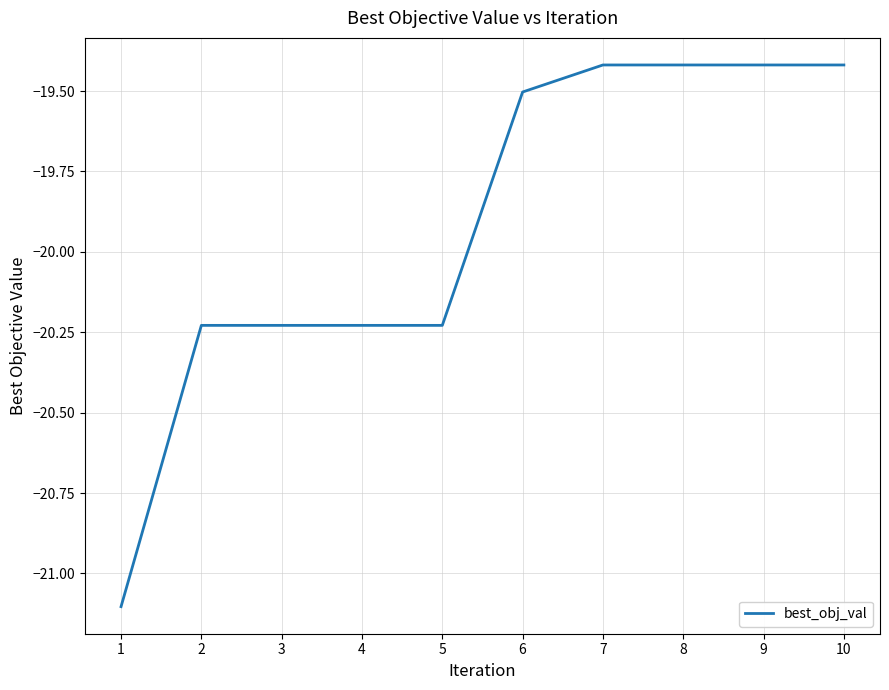

What is the change in value from 1 to 8?

+1.7